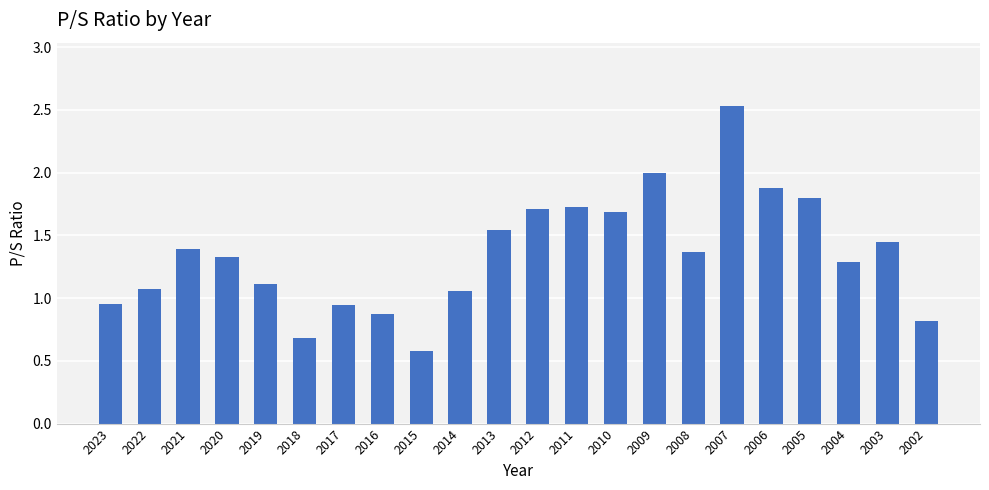

How many values are below 1?

6